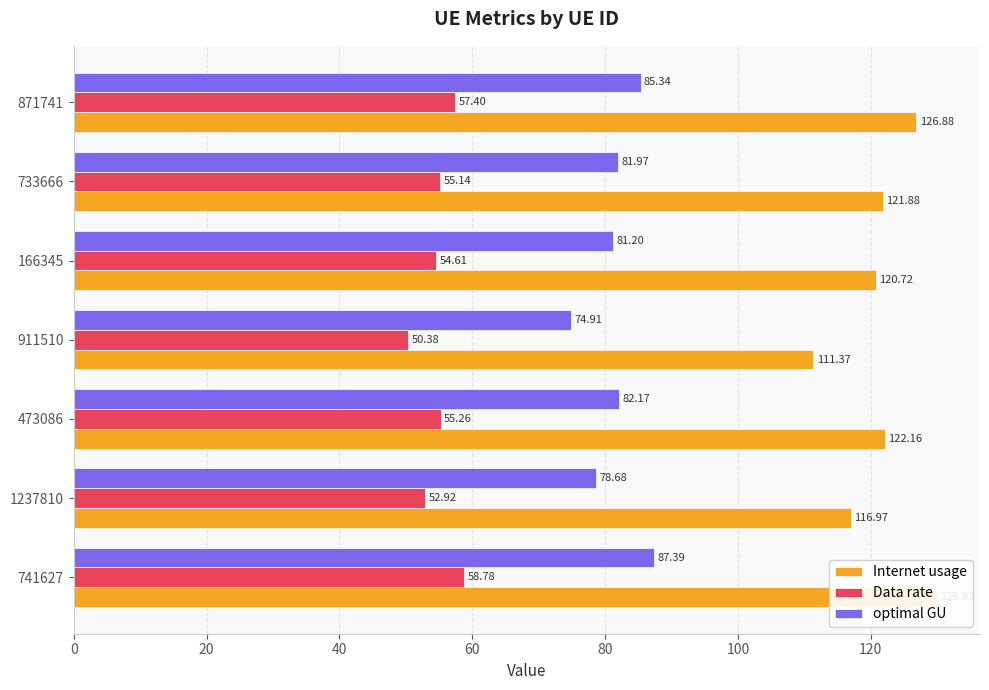

How many bars are there in each group?

3